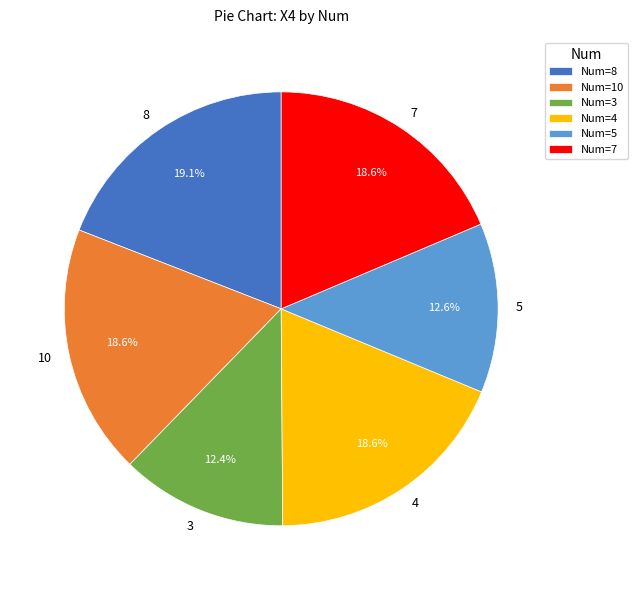

To the nearest percent, what is the average slice percentage?

17%